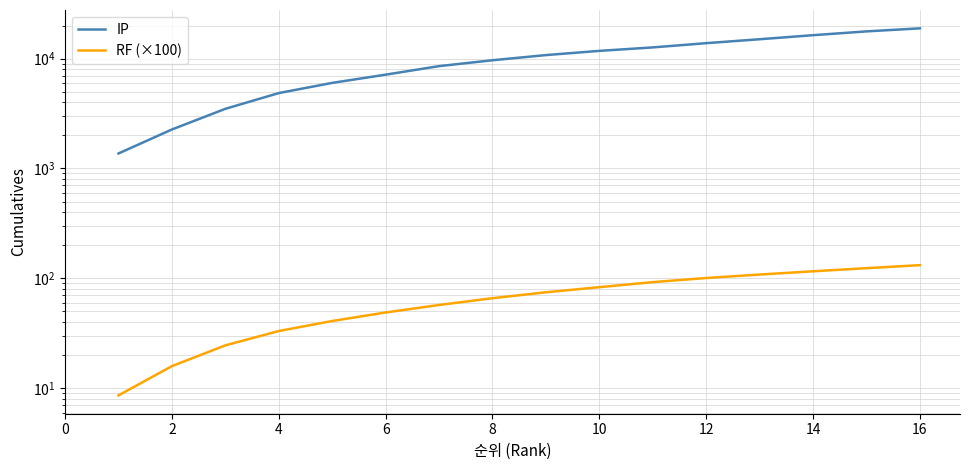

How many lines are shown in the chart?

2